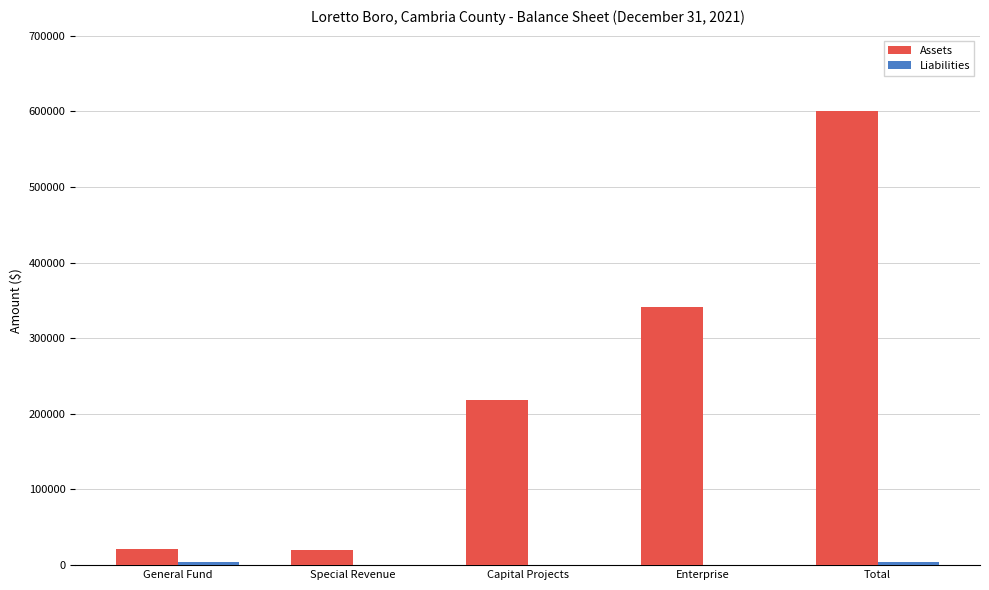

At which label is Assets closest to 310222?

Enterprise